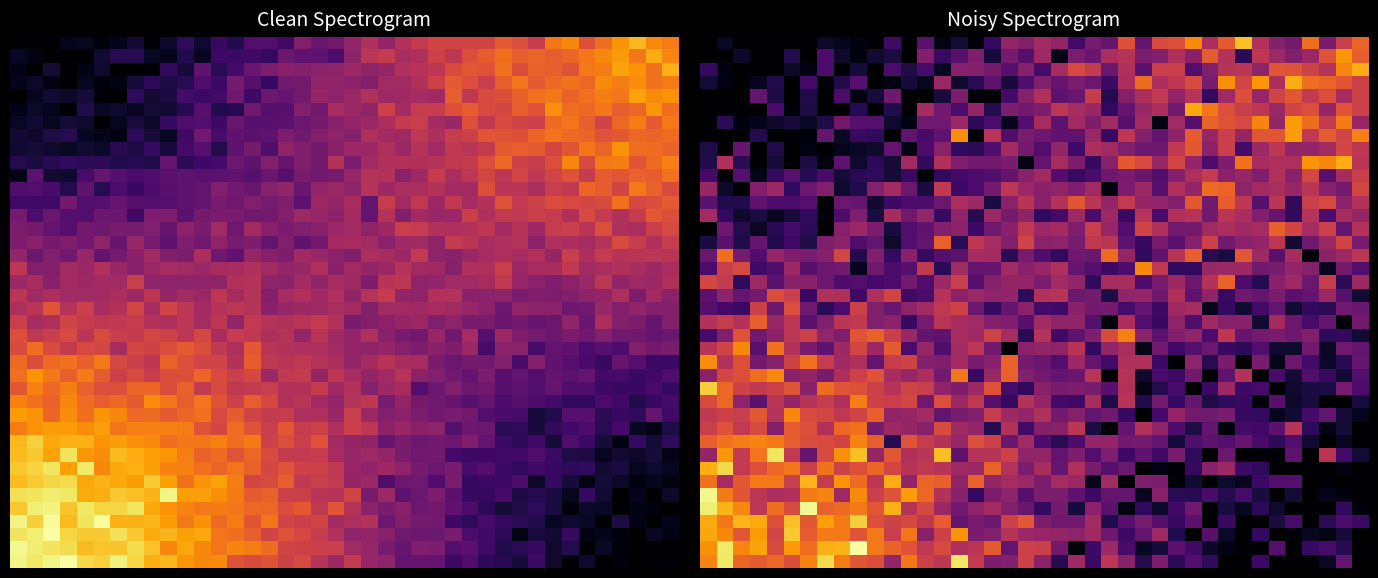

What is the maximum value shown in the chart?

132.9